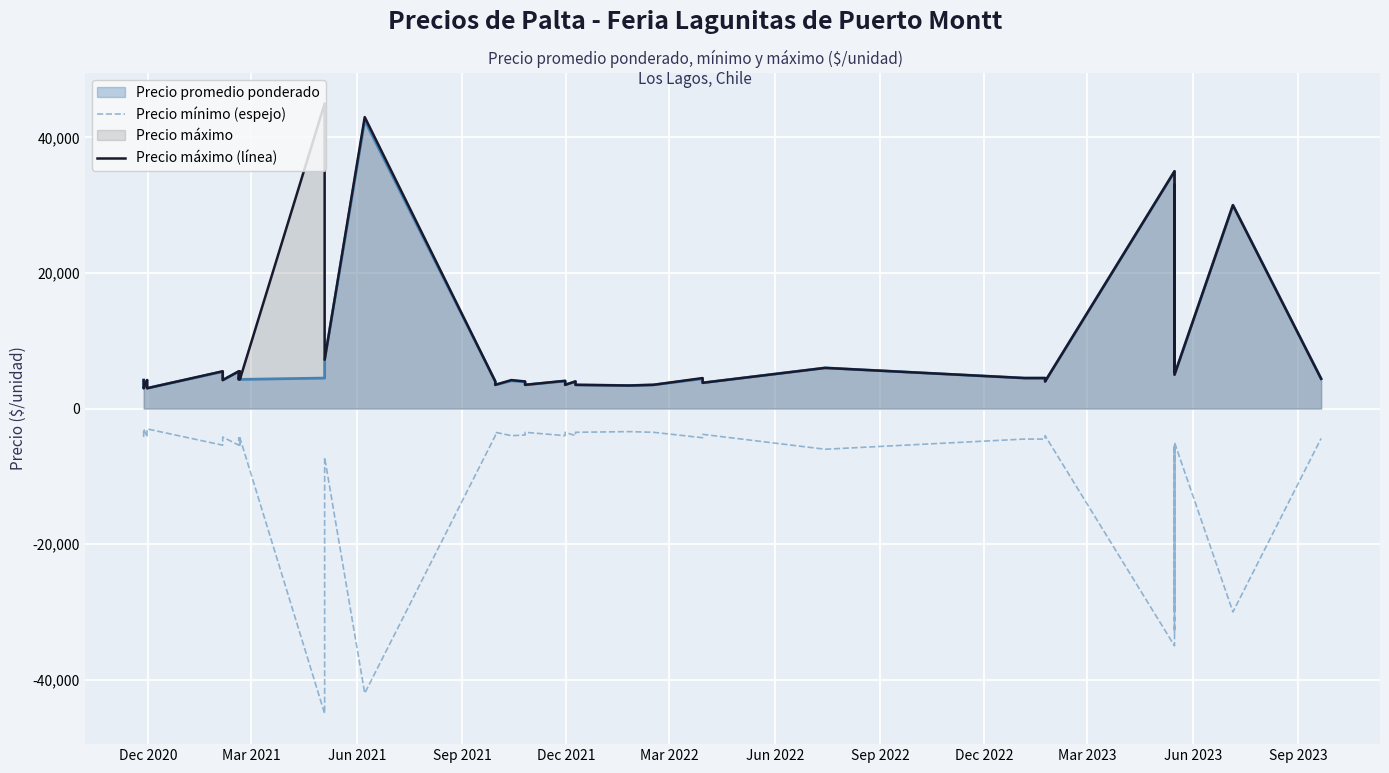

How many lines are shown in the chart?

2